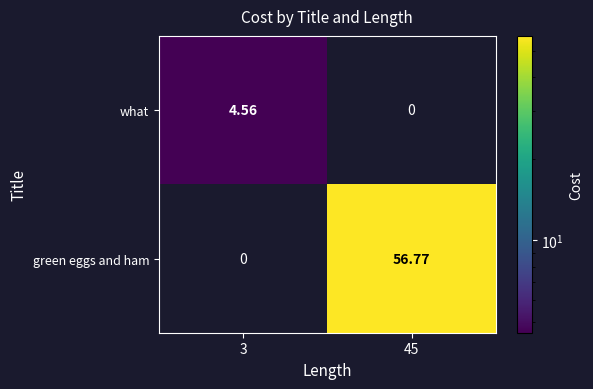

Rank the series by their average value, from lowest to highest.

what, green eggs and ham